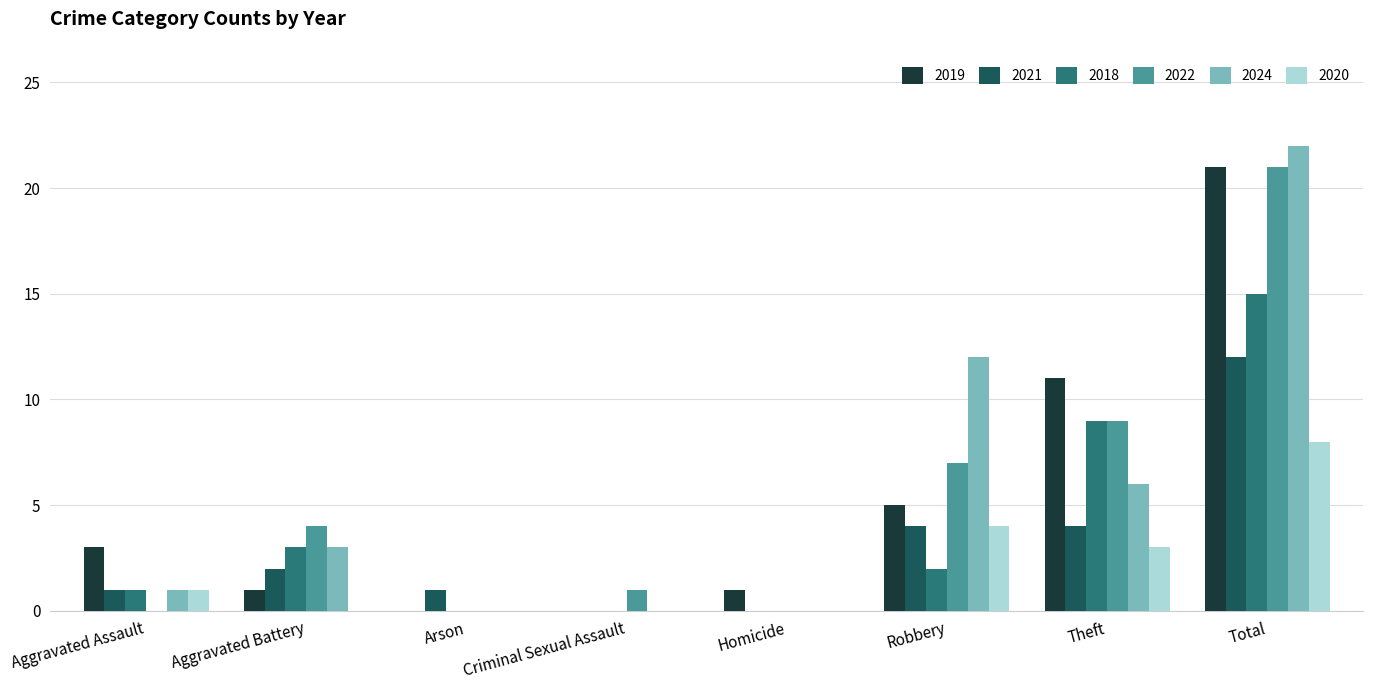

Reading left to right, list all the values displayed in this chart.

2019: Aggravated Assault=3	Aggravated Battery=1	Arson=0	Criminal Sexual Assault=0	Homicide=1	Robbery=5	Theft=11	Total=21
2021: Aggravated Assault=1	Aggravated Battery=2	Arson=1	Criminal Sexual Assault=0	Homicide=0	Robbery=4	Theft=4	Total=12
2018: Aggravated Assault=1	Aggravated Battery=3	Arson=0	Criminal Sexual Assault=0	Homicide=0	Robbery=2	Theft=9	Total=15
2022: Aggravated Assault=0	Aggravated Battery=4	Arson=0	Criminal Sexual Assault=1	Homicide=0	Robbery=7	Theft=9	Total=21
2024: Aggravated Assault=1	Aggravated Battery=3	Arson=0	Criminal Sexual Assault=0	Homicide=0	Robbery=12	Theft=6	Total=22
2020: Aggravated Assault=1	Aggravated Battery=0	Arson=0	Criminal Sexual Assault=0	Homicide=0	Robbery=4	Theft=3	Total=8